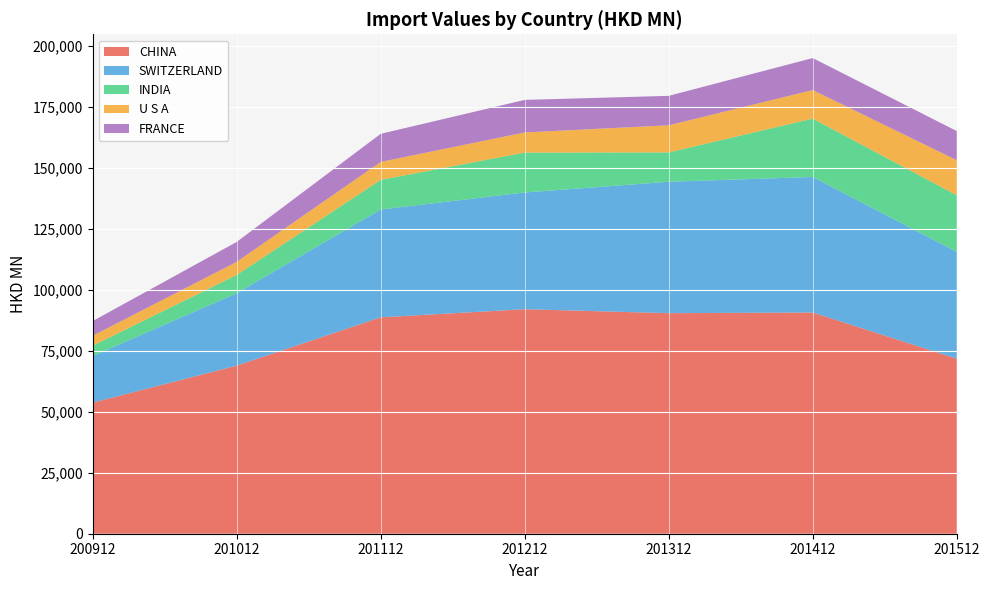

Reading left to right, extract all data points from this chart.

CHINA: 200912=53774.9	201012=68943.9	201112=88765.9	201212=92098.3	201312=90472.7	201412=90745.7	201512=71817.0
SWITZERLAND: 200912=19085.7	201012=29715.0	201112=44224.2	201212=47886.4	201312=53912.2	201412=55595.7	201512=43820.9
INDIA: 200912=4259.2	201012=7476.9	201112=12161.3	201212=16359.5	201312=12027.4	201412=23938.6	201512=23207.4
U S A: 200912=4083.2	201012=5378.1	201112=7362.0	201212=8272.4	201312=11135.2	201412=11718.5	201512=14386.3
FRANCE: 200912=6015.1	201012=8177.5	201112=11528.6	201212=13344.4	201312=12073.3	201412=13119.4	201512=11943.2